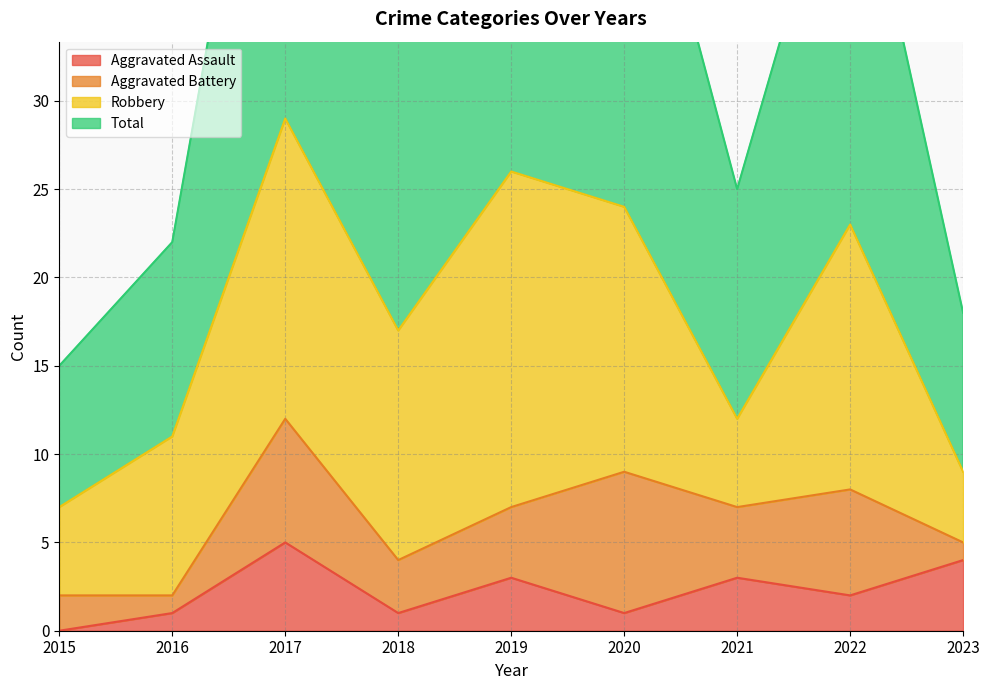

Which category has the highest value in the Total series?

2017